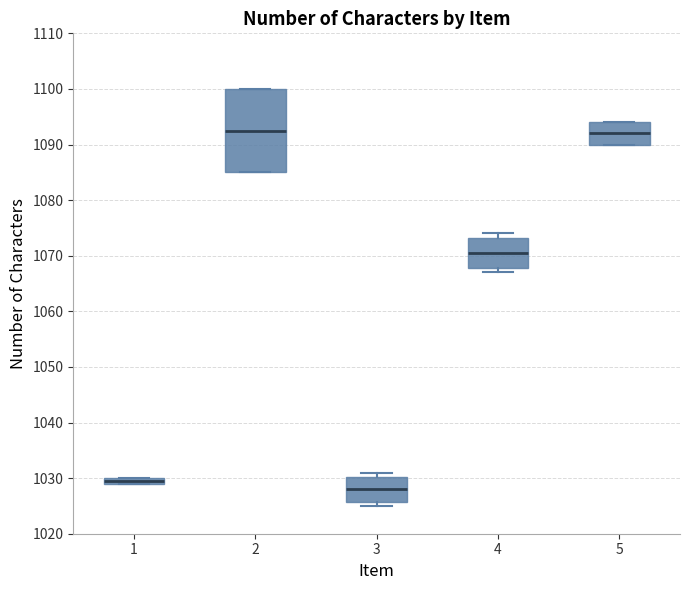

Which box is the tallest, from its lower edge to its upper edge?

2